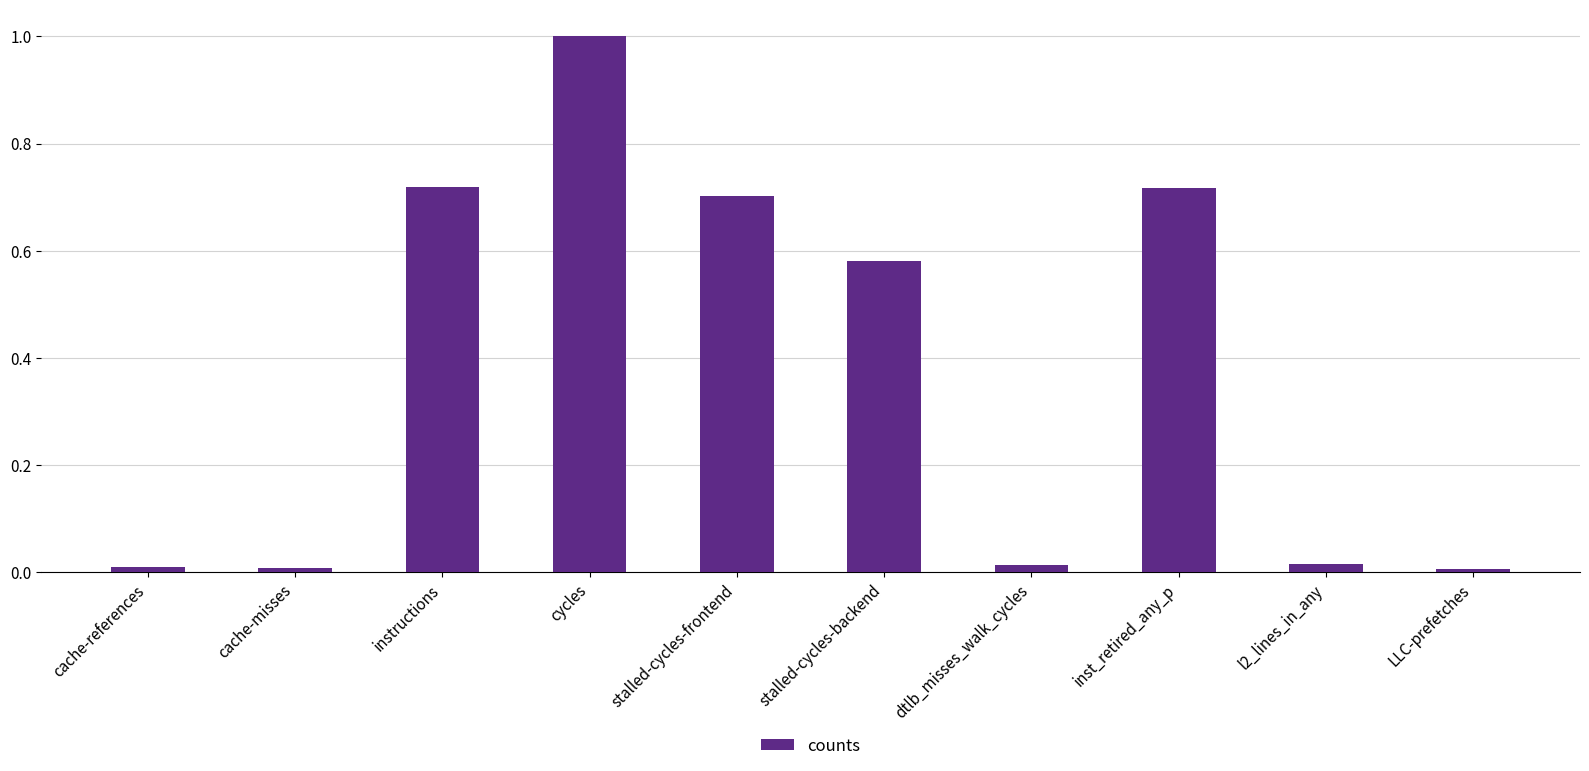

Which has a higher value, stalled-cycles-backend or cache-misses?

stalled-cycles-backend